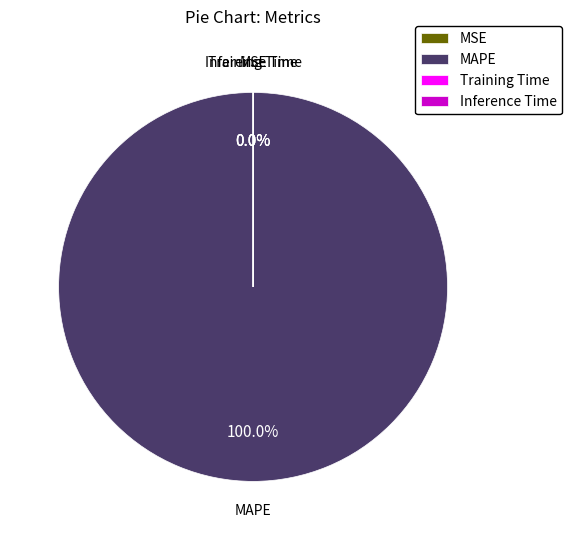

What is the majority slice?

MAPE